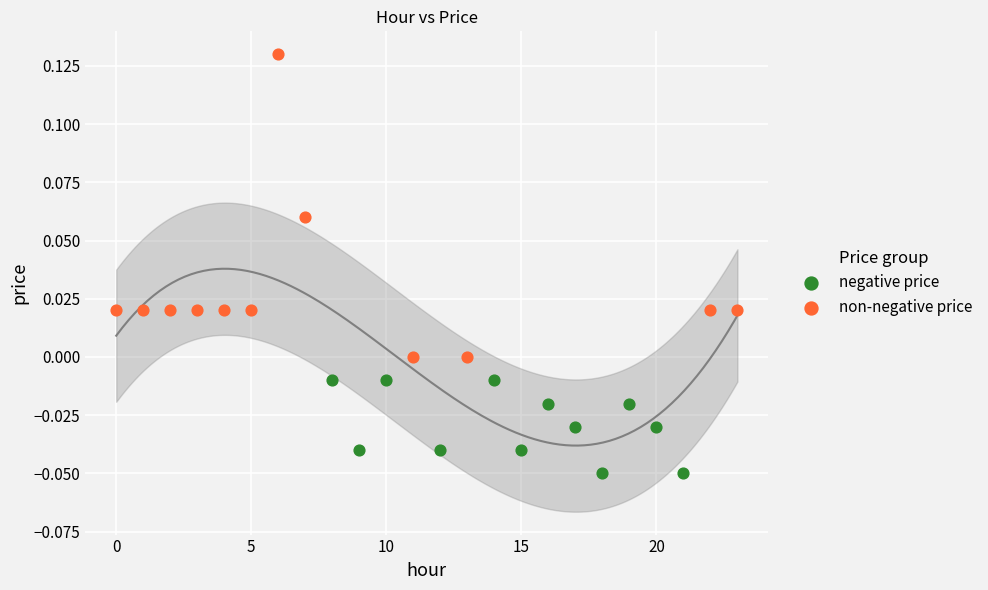

Which series contains the highest Y value?

non-negative price